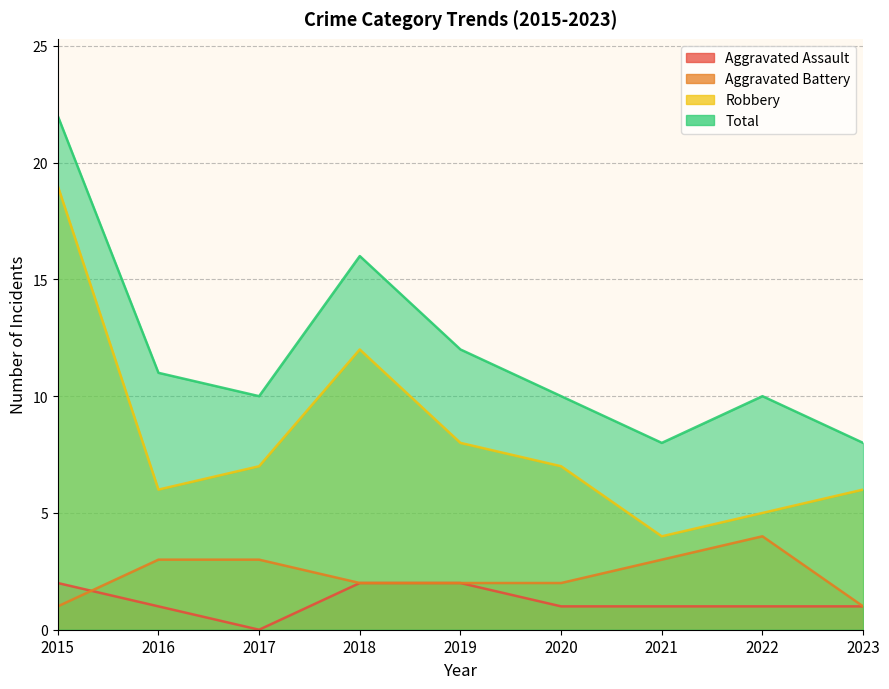

What is the sum of the Total values at 2017 and 2020?

20